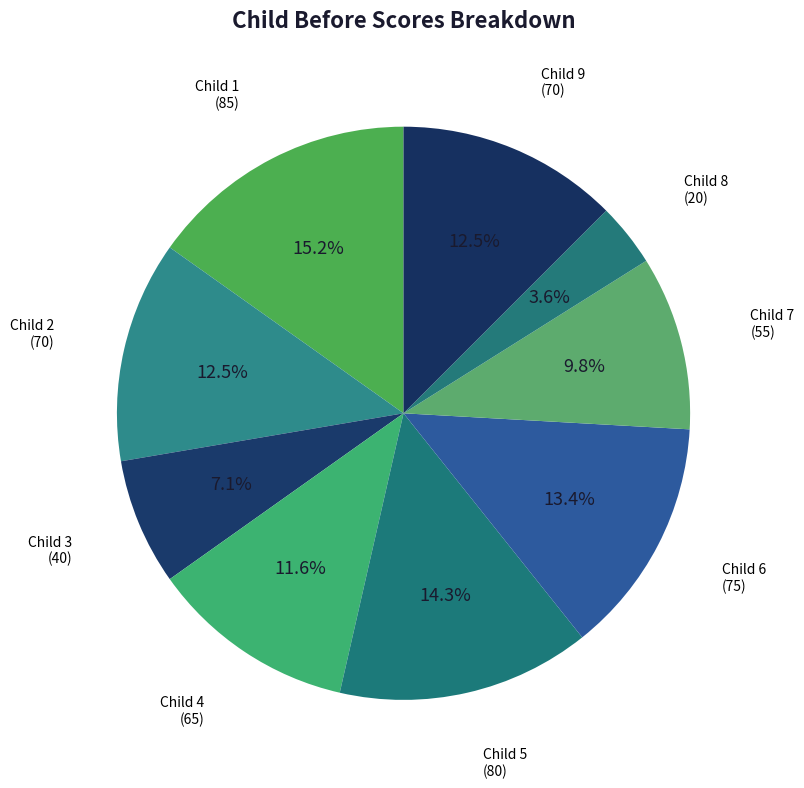

How many segments does this pie chart have?

9